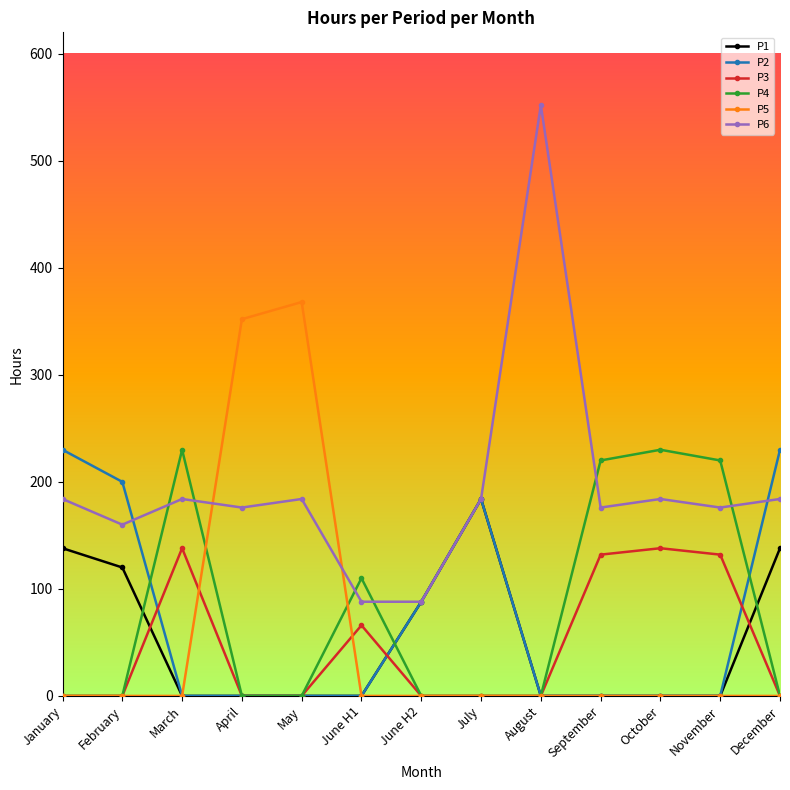

Does the chart have visible grid lines?

No